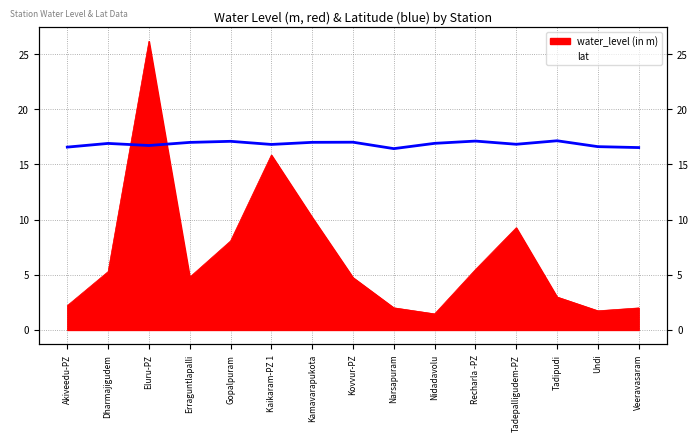

Which has a higher value, Gopalpuram or Dharmajigudem?

Gopalpuram